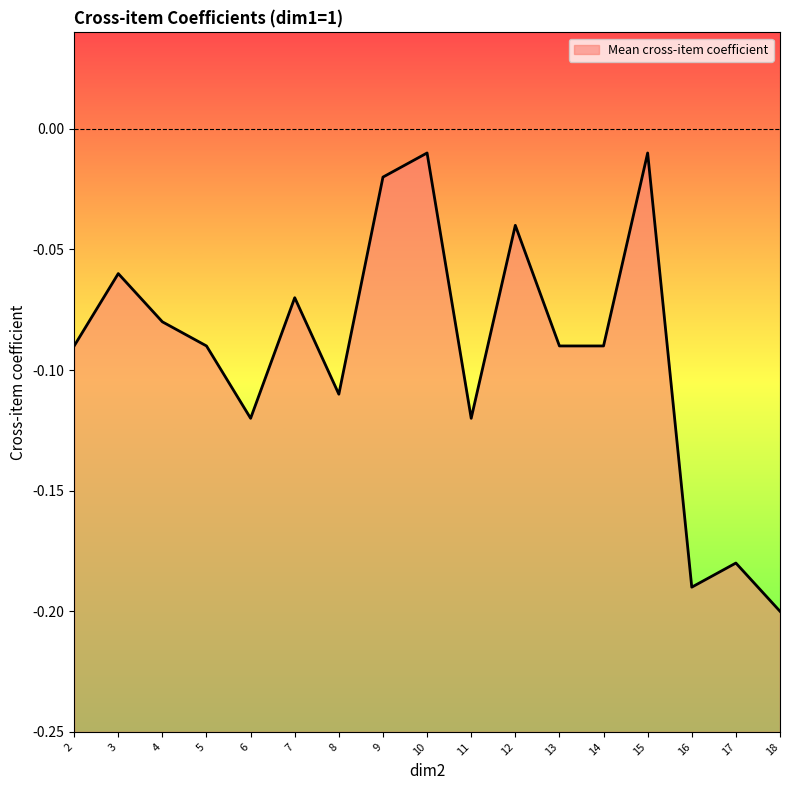

How many points are higher than both their immediate neighbors (excluding endpoints)?

6